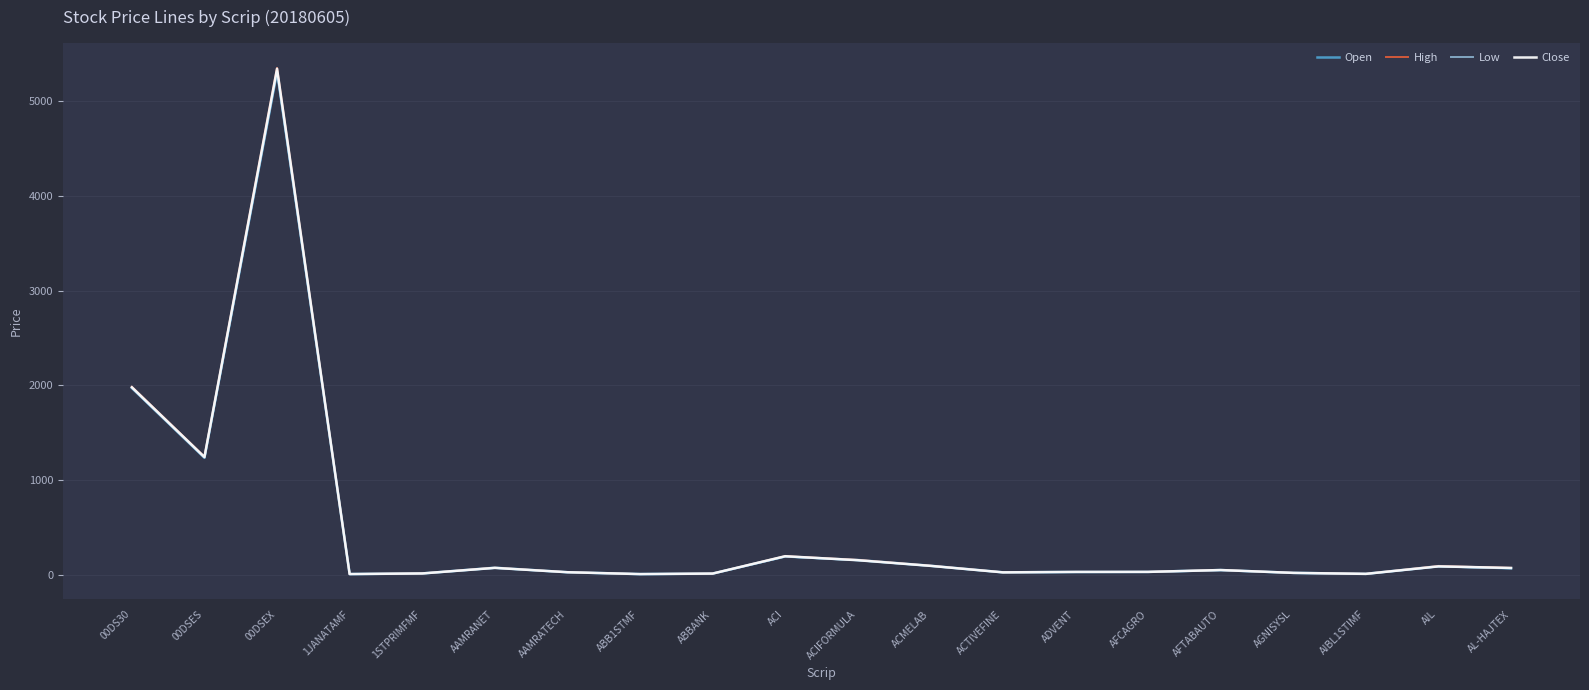

Where is the first local minimum for Close?

00DSES